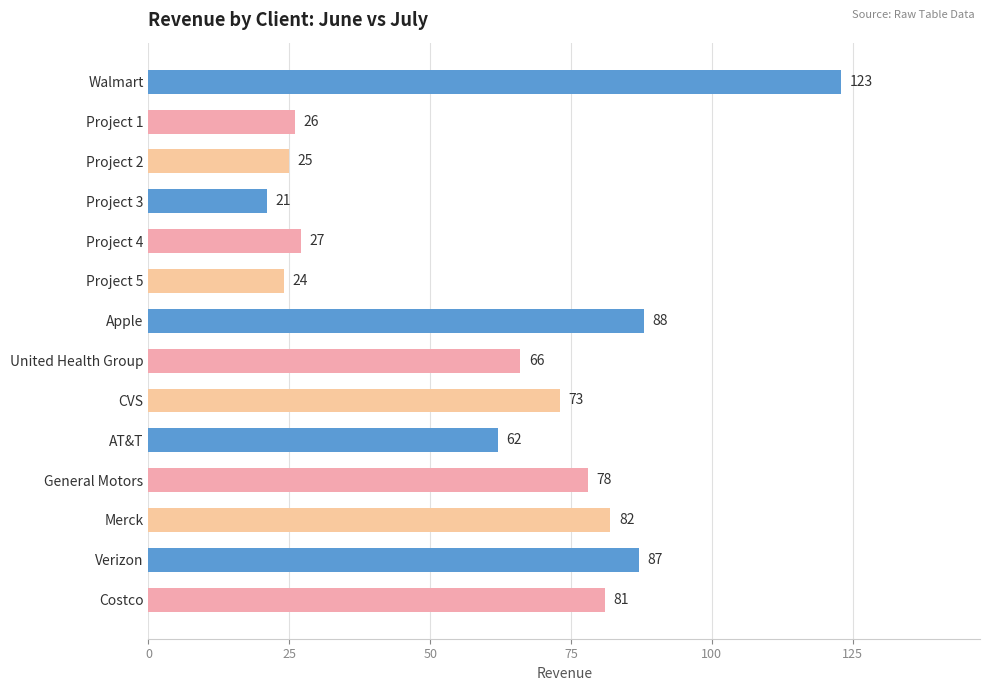

At which label is the value closest to 72?

CVS